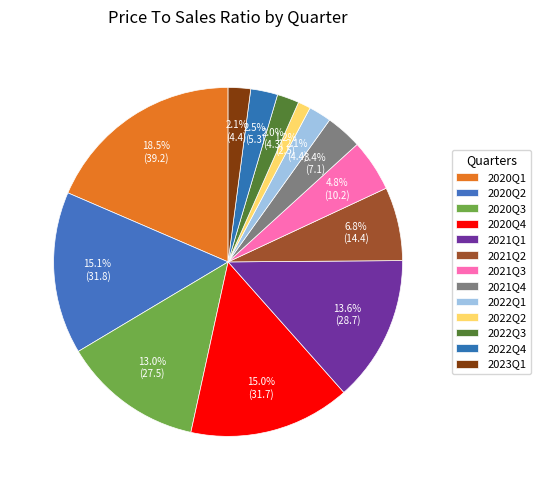

To the nearest percent, what is the difference between the 2022Q2 and 2022Q1 slice percentages?

1%